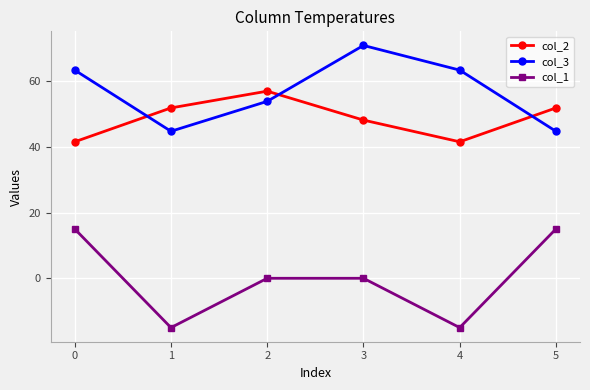

True or false: col_1 and col_3 cross at least once.

False